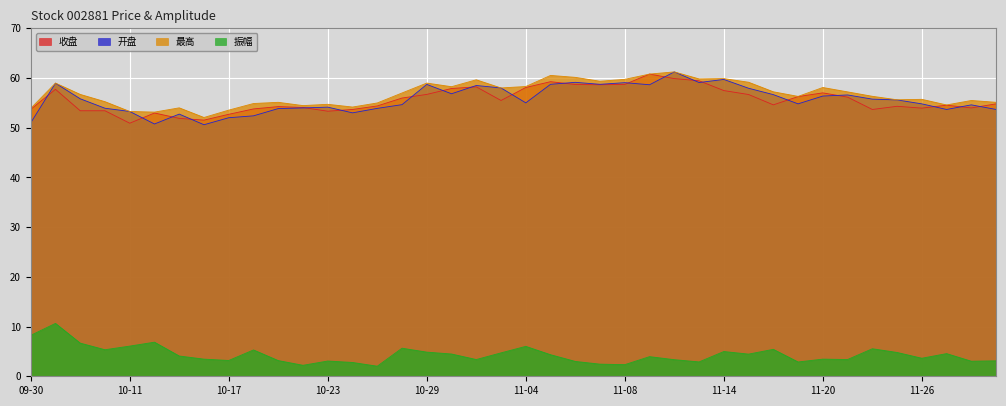

Rank the series by their maximum value, from lowest to highest.

振幅, 收盘, 开盘, 最高